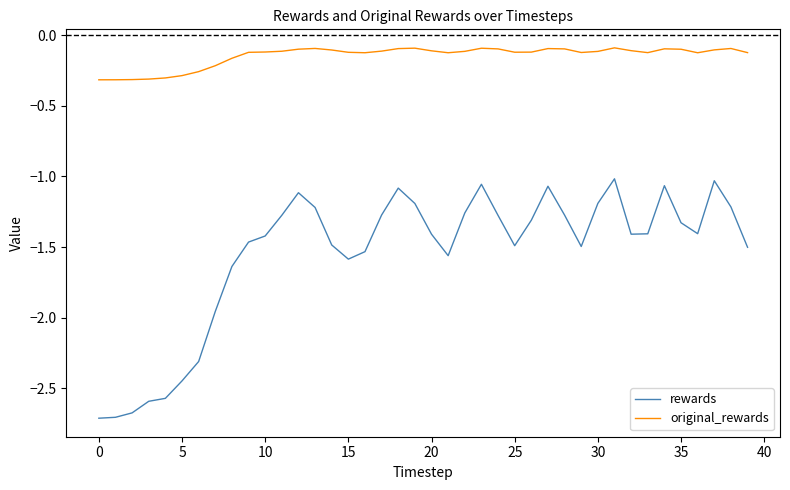

True or false: original_rewards has more than 0 points higher than both neighbors.

True